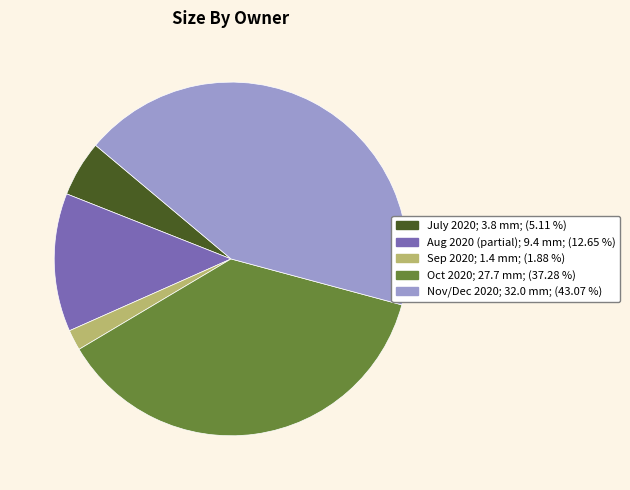

Does any single category account for the majority?

No